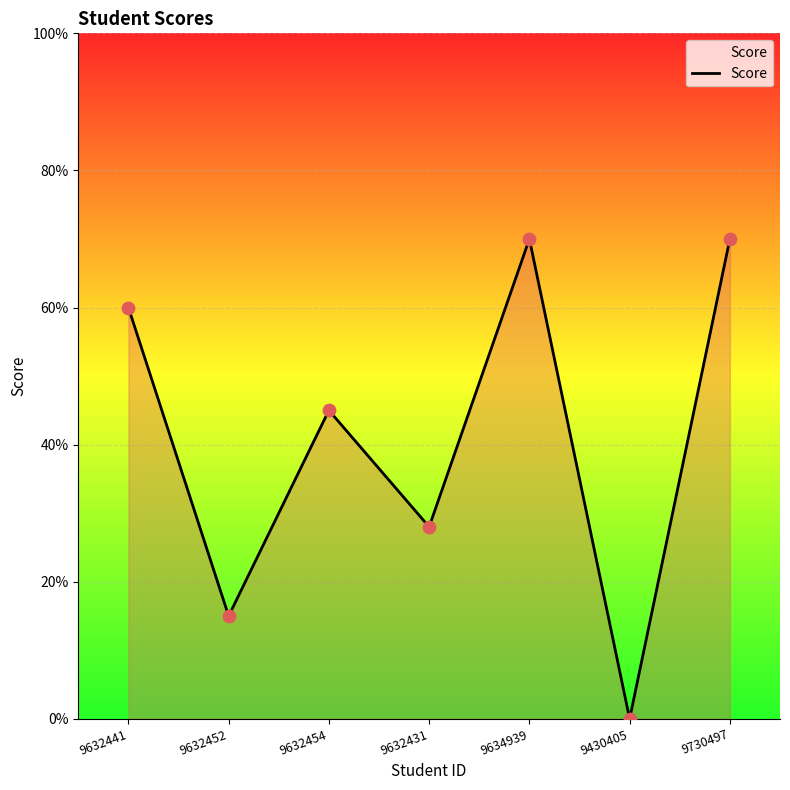

What is the change in value from 9632454 to 9632431?

-17